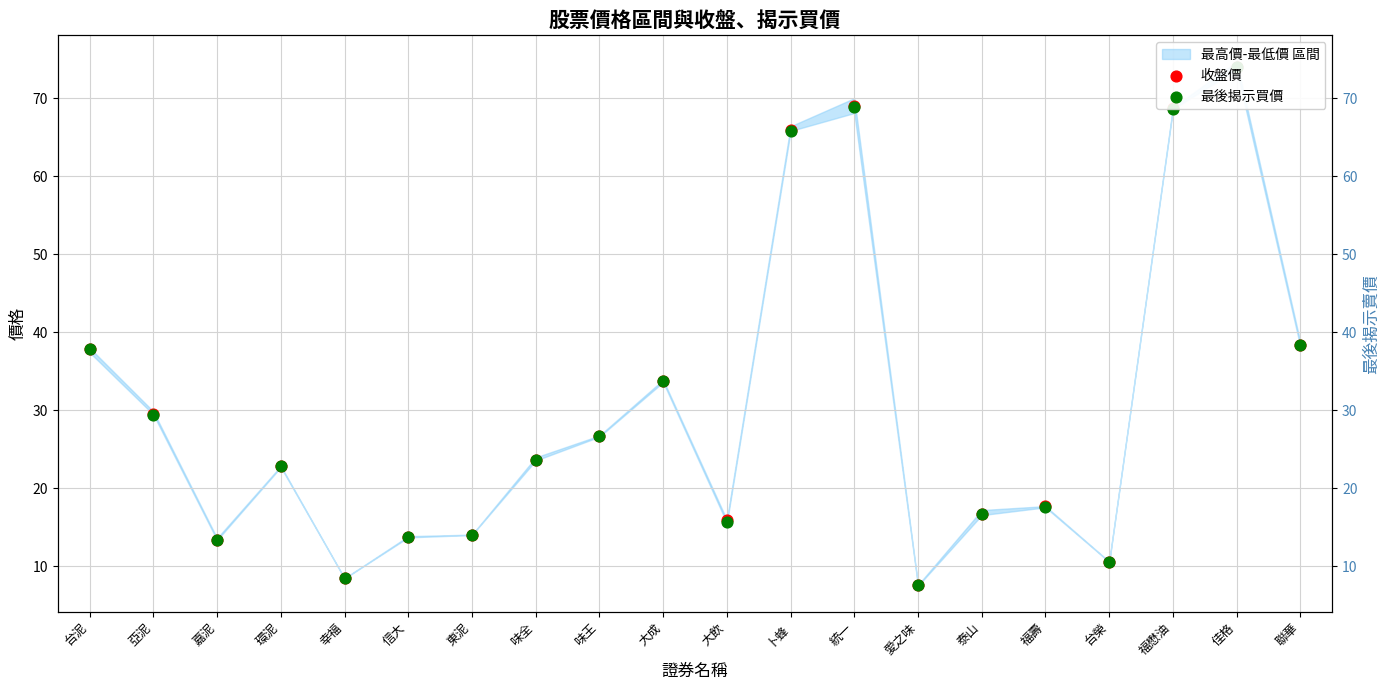

Is the value of 最後揭示買價 at 泰山 greater than the value of 收盤價 at 味全?

No